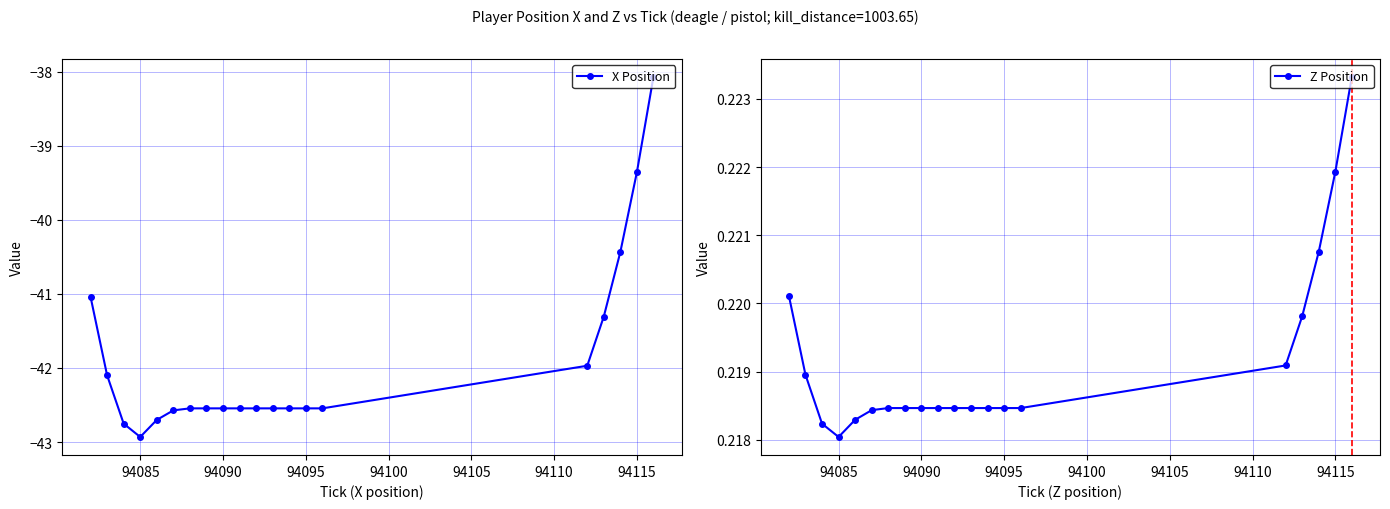

Where is the first local minimum for Z Position?

94085